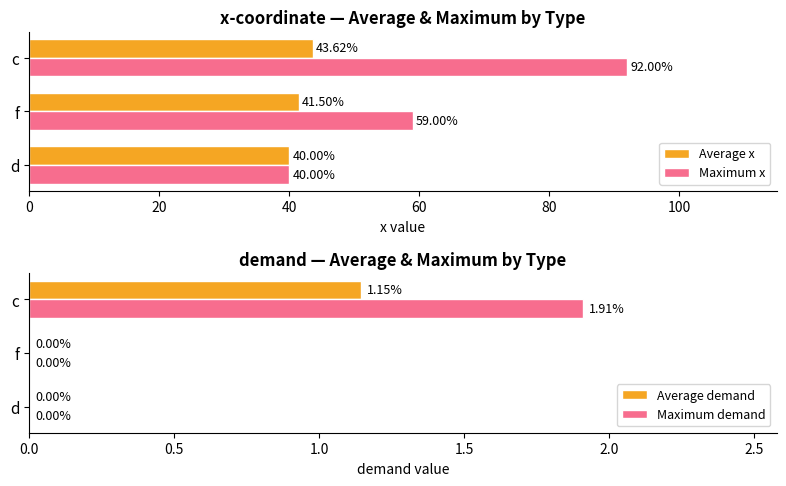

How many data points in Maximum x are less than 59?

1